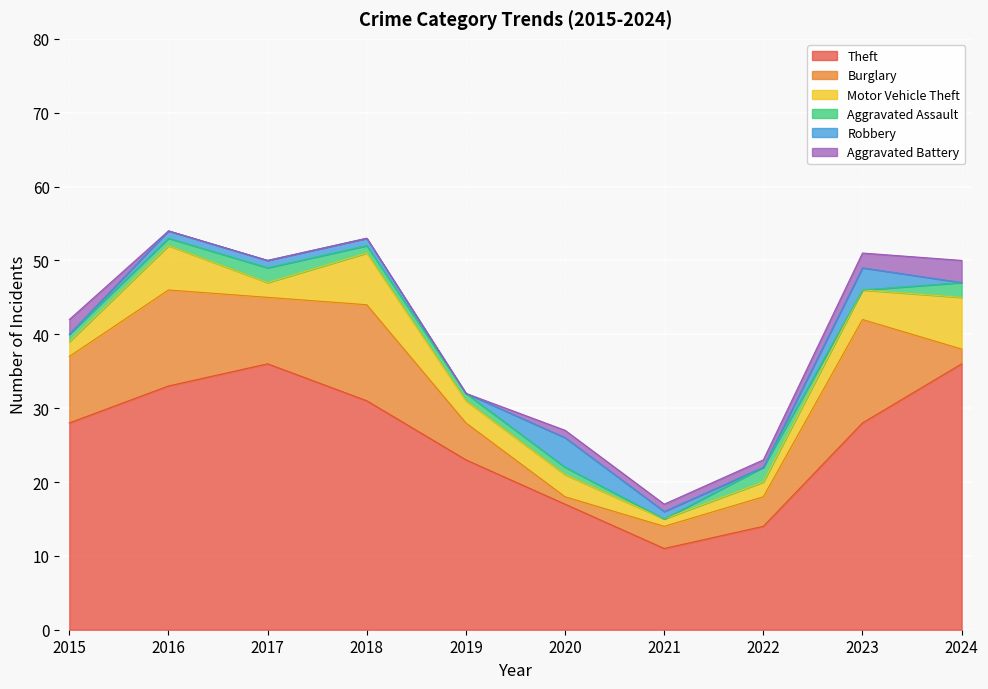

What is the total value across all series at 2018?

53